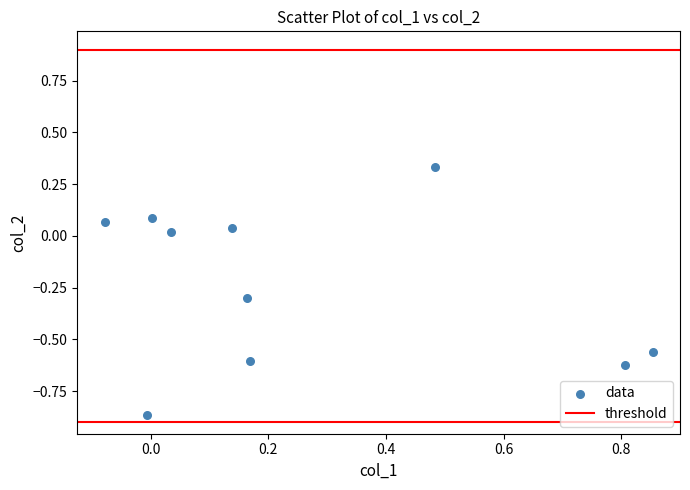

What is the range of Y values (max minus min)?

1.2